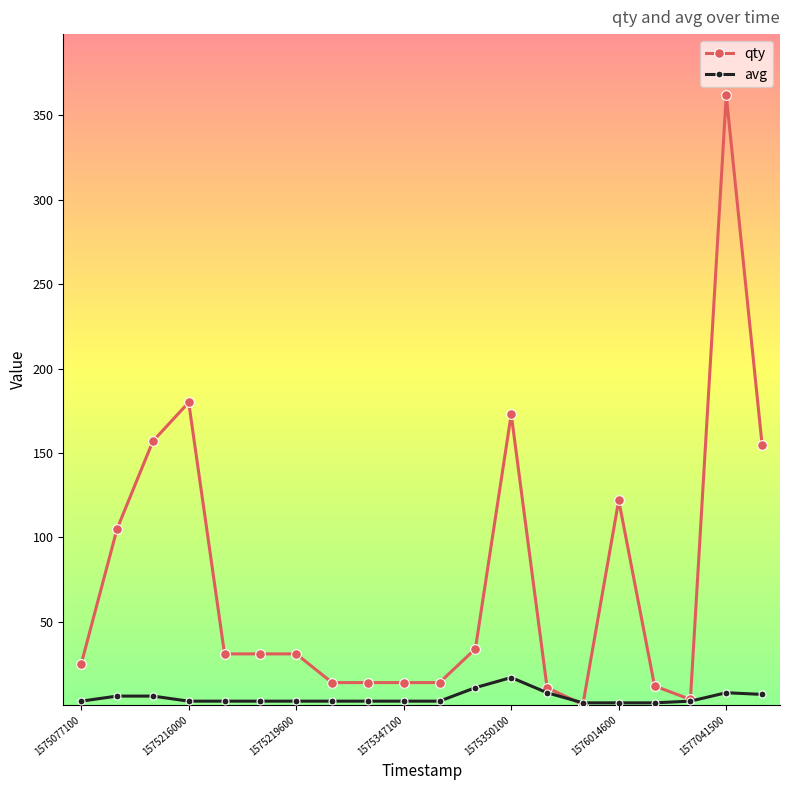

What is the greatest value displayed?

362